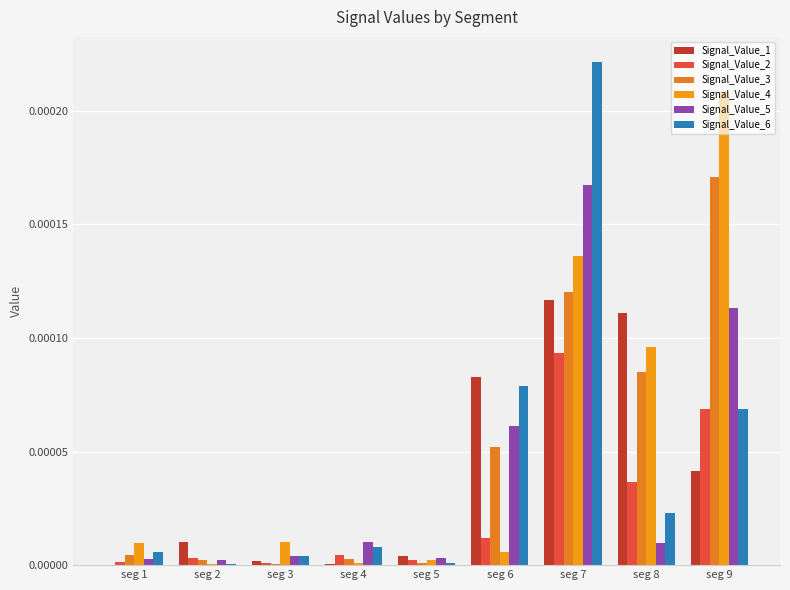

Which label corresponds to the largest value in the chart?

seg 7